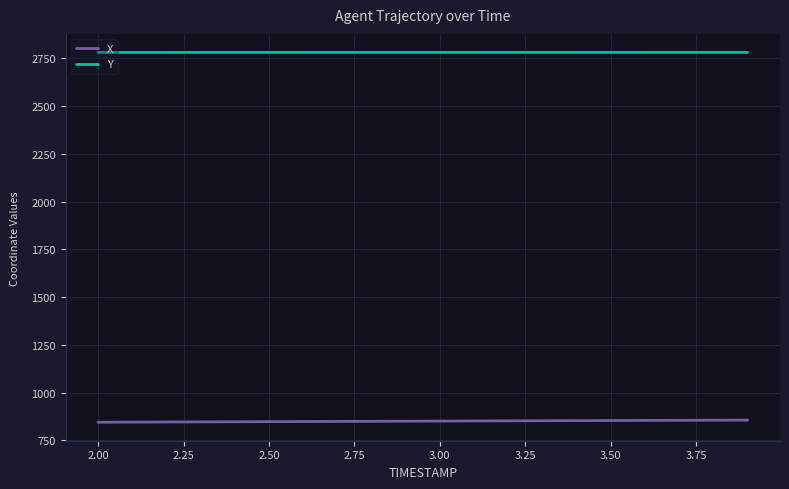

What is the minimum value for Y?

2780.9